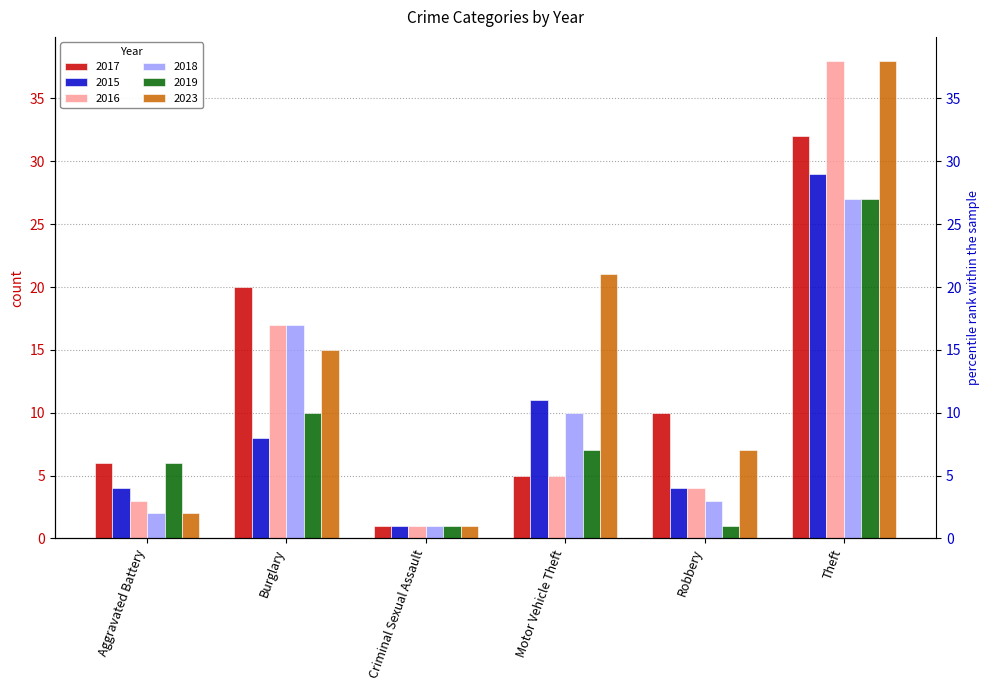

Reading left to right, transcribe all the data shown in this chart.

2017: 6	20	1	5	10	32
2015: 4	8	1	11	4	29
2016: 3	17	1	5	4	38
2018: 2	17	1	10	3	27
2019: 6	10	1	7	1	27
2023: 2	15	1	21	7	38